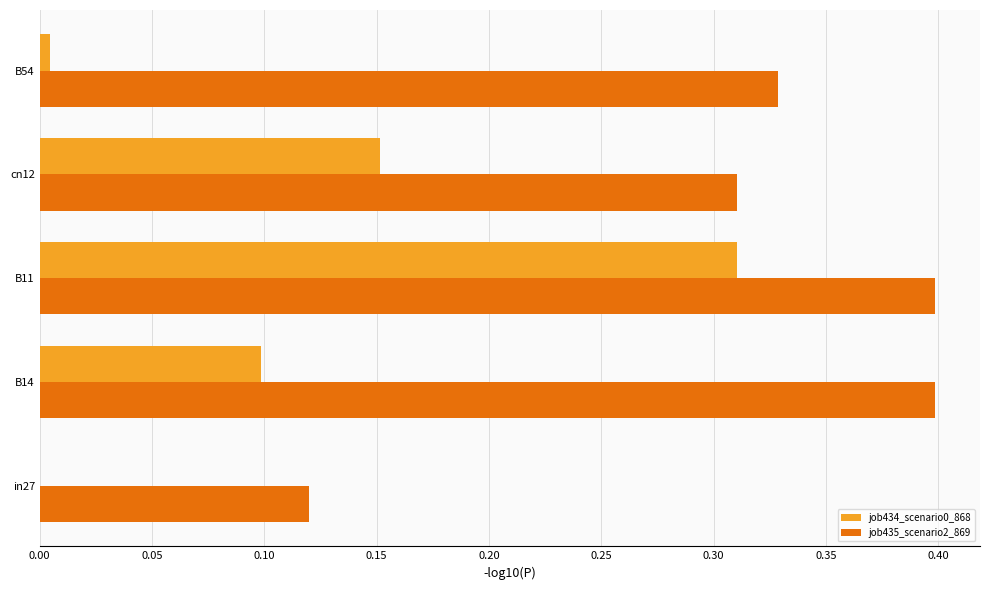

Between B14 and cn12, which series saw the biggest shift?

job435_scenario2_869